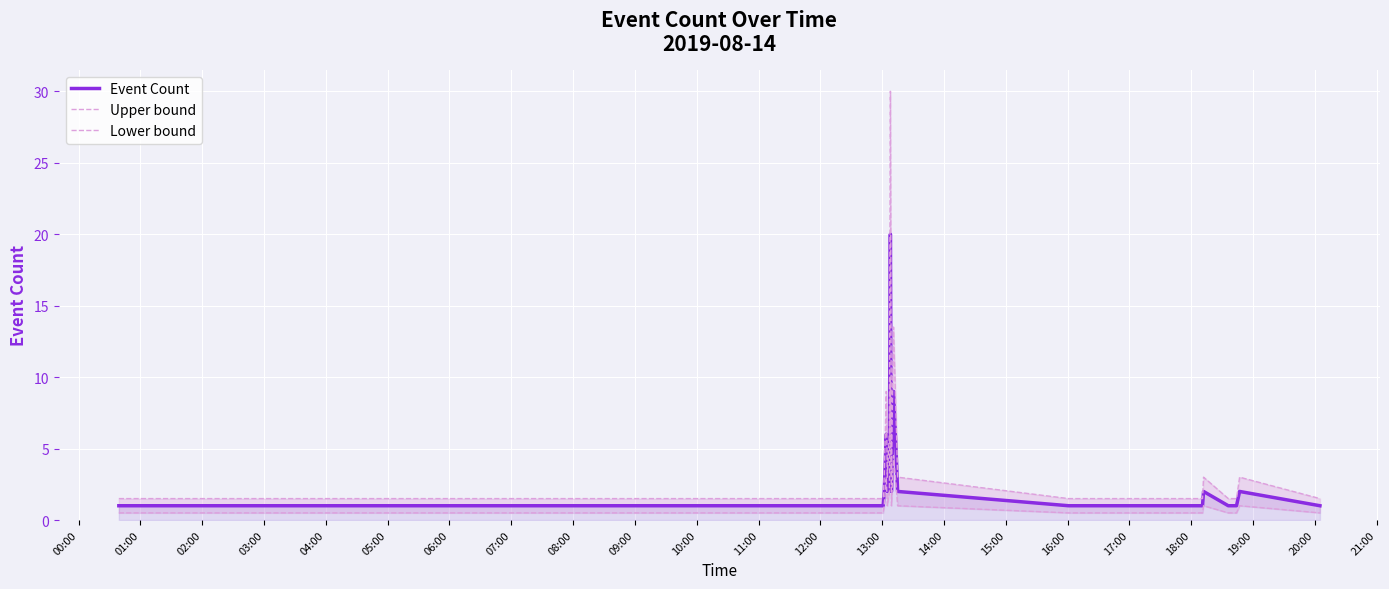

At how many categories does at least one series exceed 20?

1